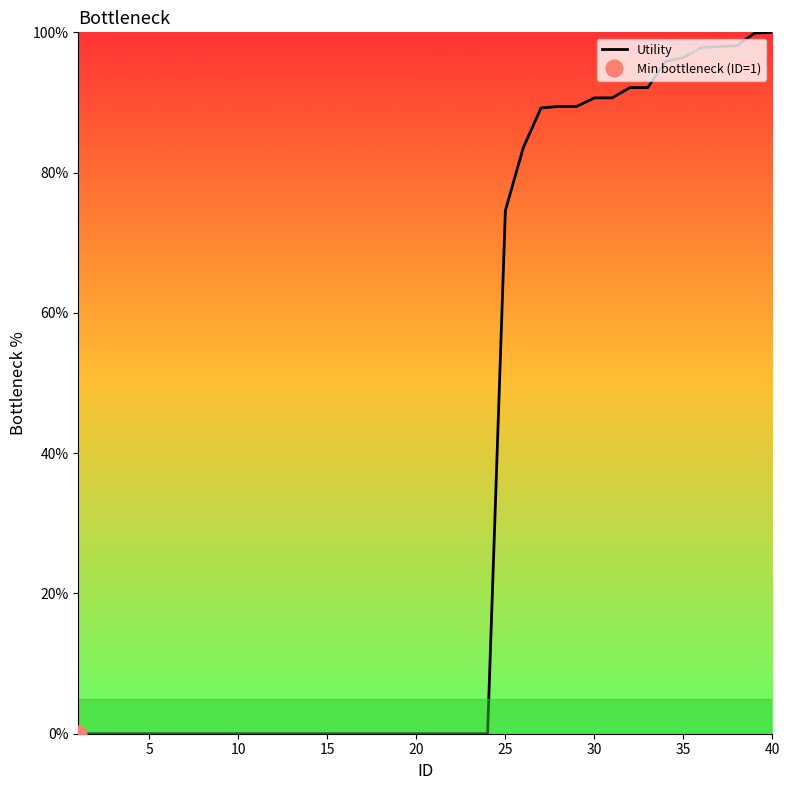

What is the highest value of the Utility series?

100.0